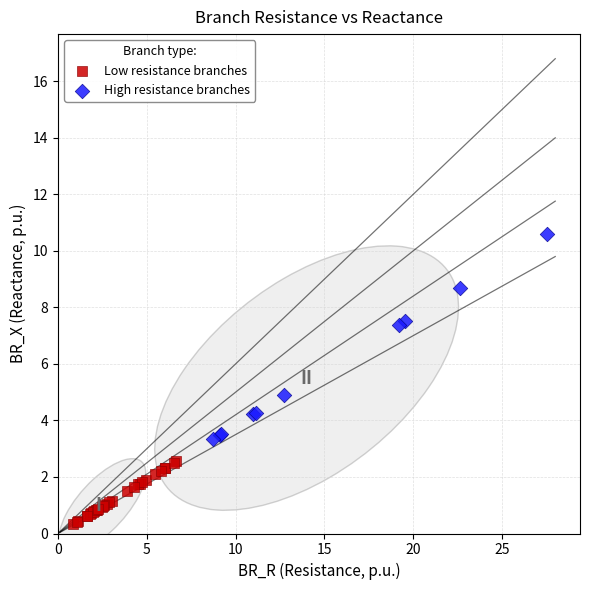

Which series has the widest spread of Y values?

High resistance branches